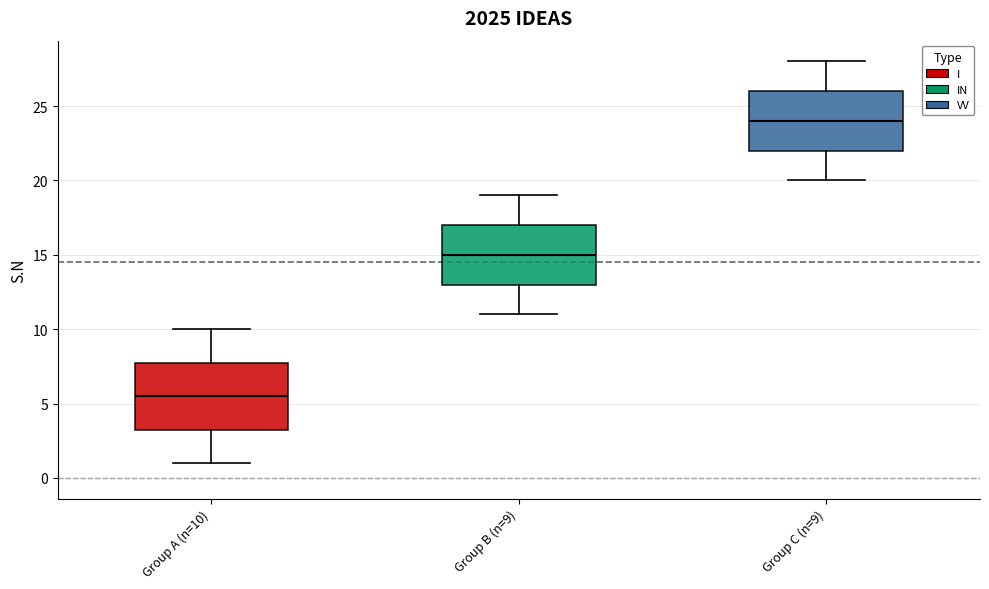

Which box has the highest median line?

Group C (n=9)